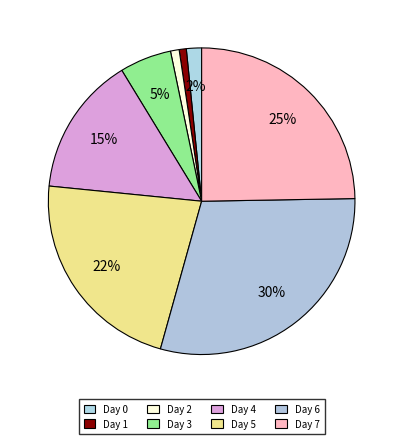

Count the number of slices in the pie.

8